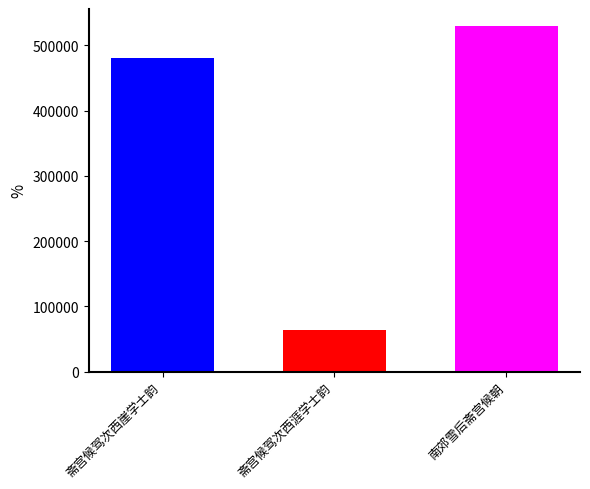

What is the spread (max minus min) of values at 斋宫候驾次西涯学士韵?

465673